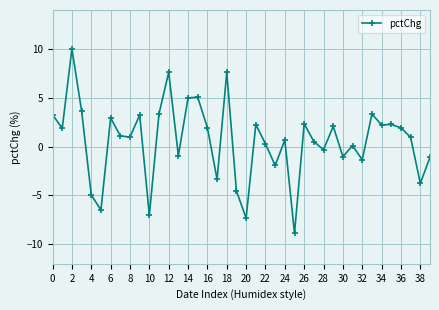

True or false: there are more than 2 points higher than both neighbors.

True